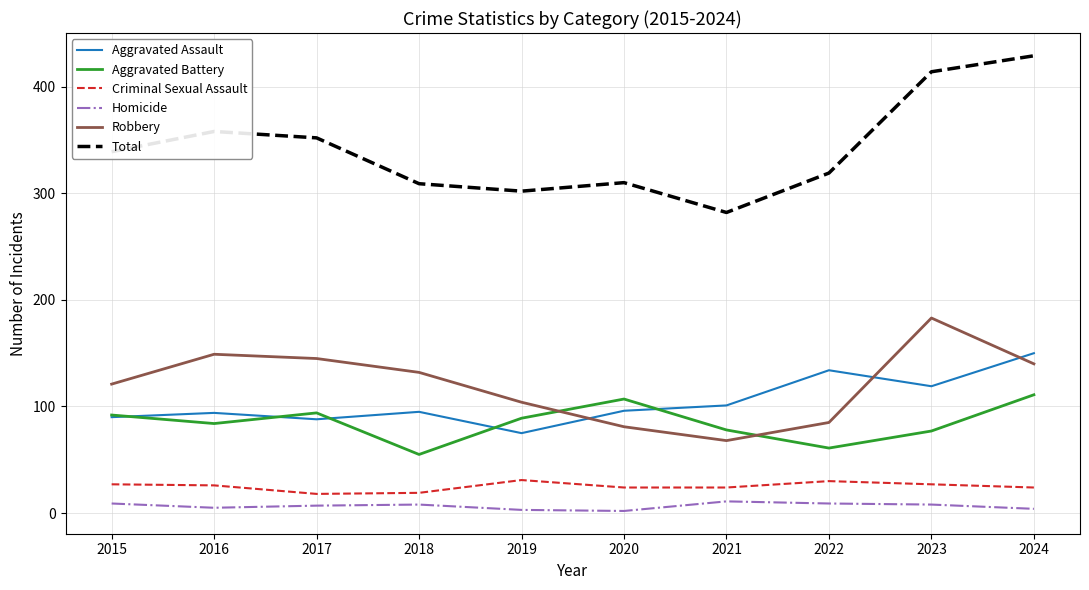

At which label does Aggravated Battery reach its peak?

2024